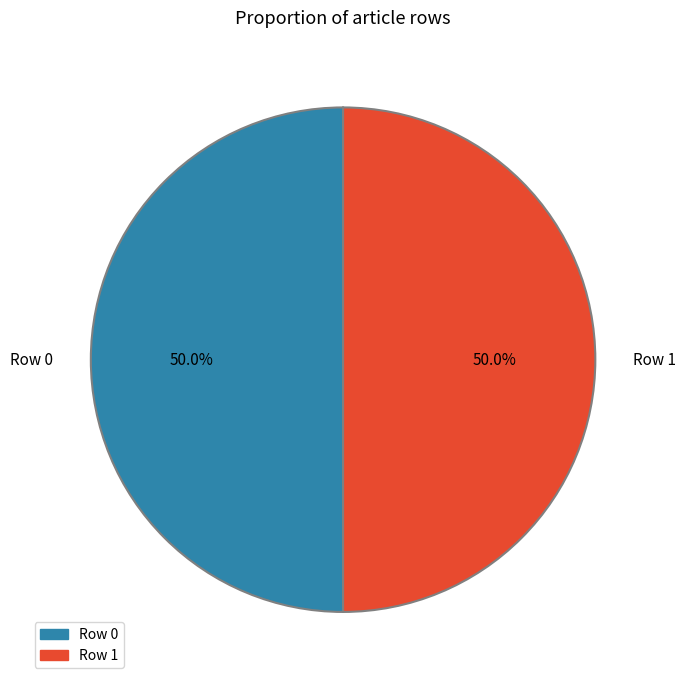

Approximately how many times larger is the value at Row 1 compared to Row 0?

1.0